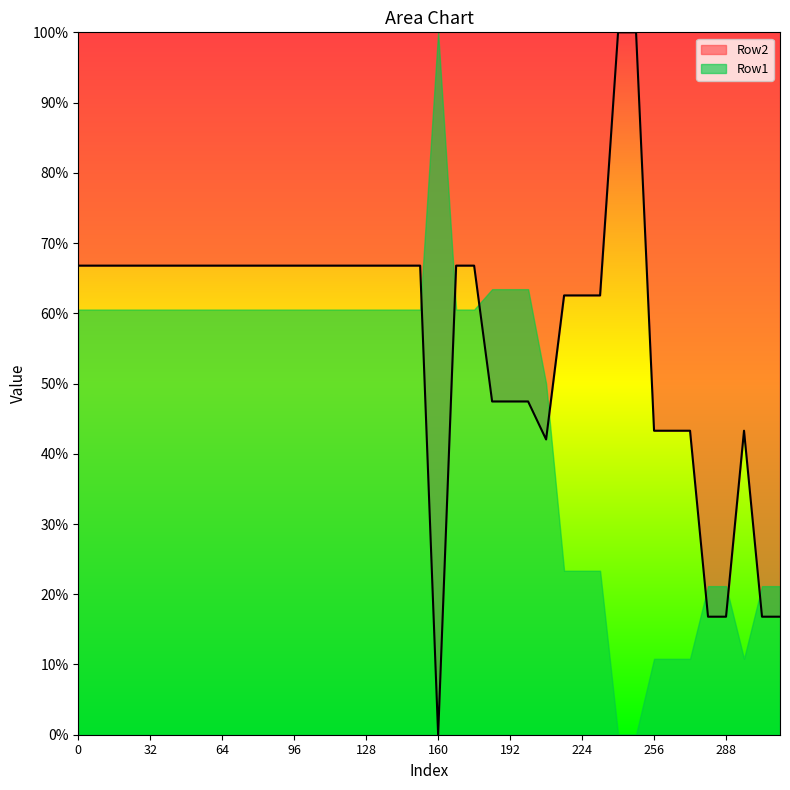

At which category does the data reach its first local valley?

160